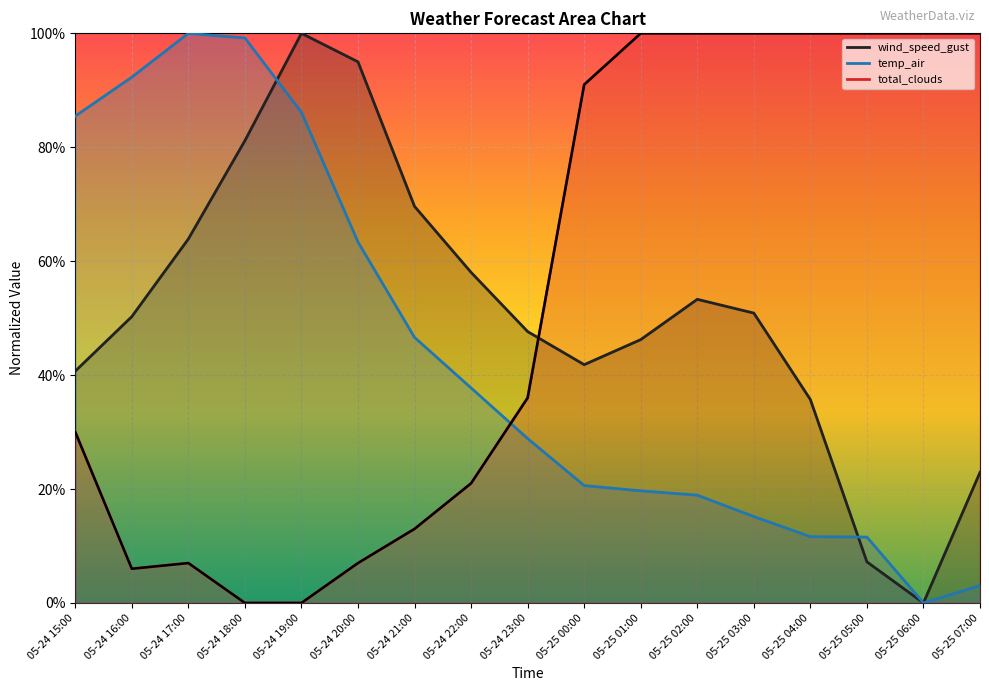

What position from the right is 05-24 17:00?

15